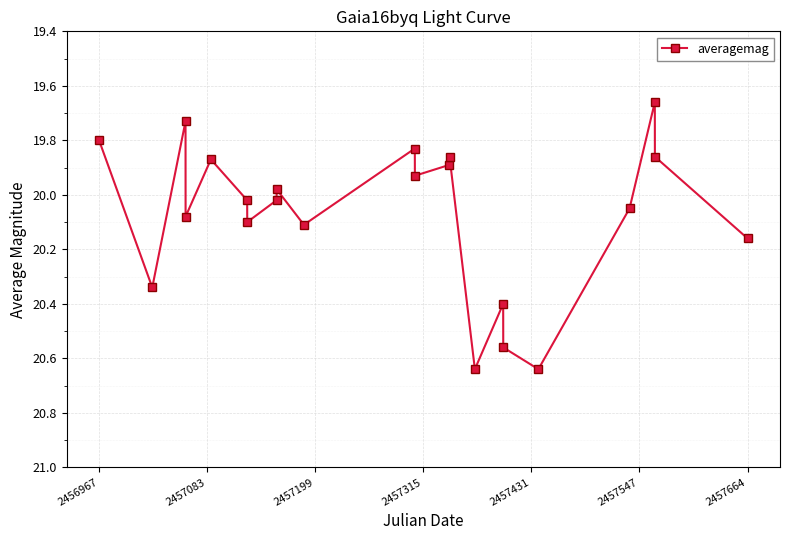

How many points are higher than both their immediate neighbors (excluding endpoints)?

7